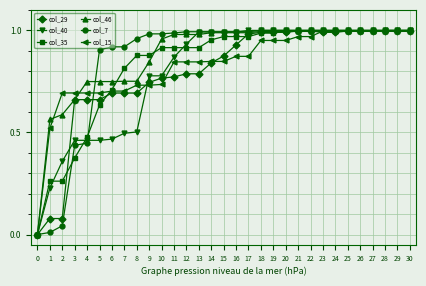

Count the number of data series in this chart.

6